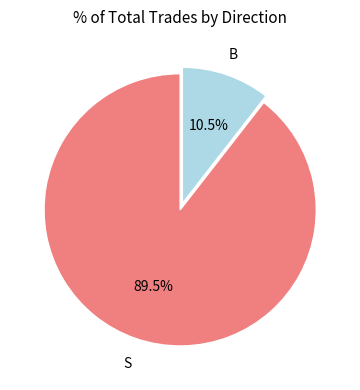

Combined, what portion of the pie is B and S?

100.0%